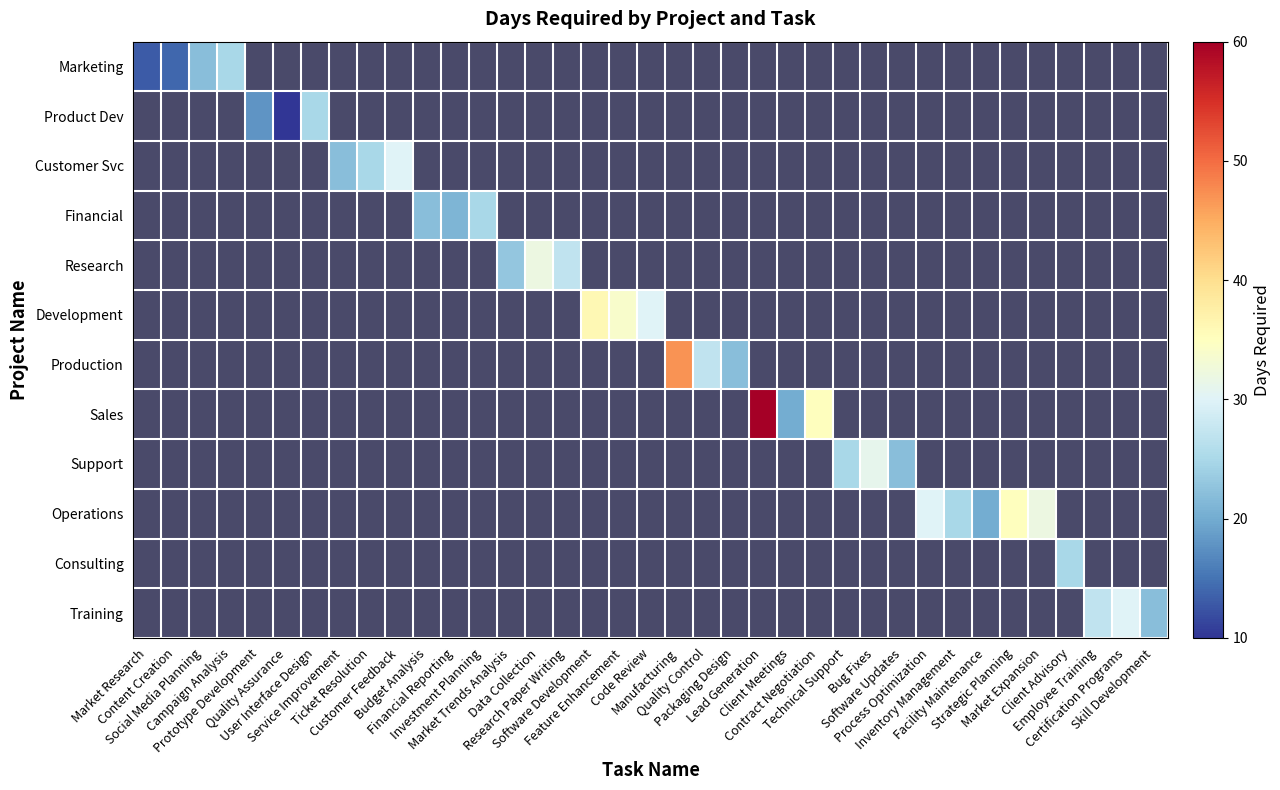

Which has a higher value, Inventory Management or Software Development?

Software Development